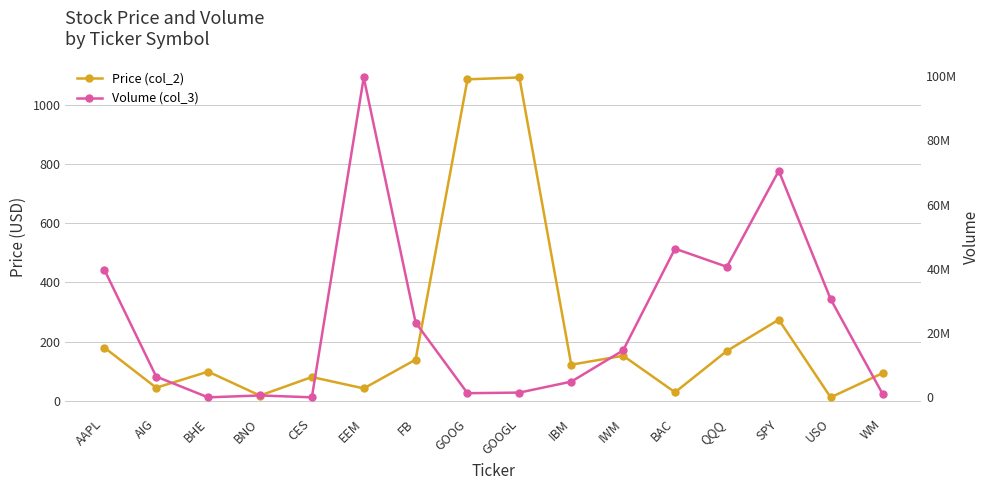

At IBM, list the series in order from smallest to largest.

Price (col_2), Volume (col_3)